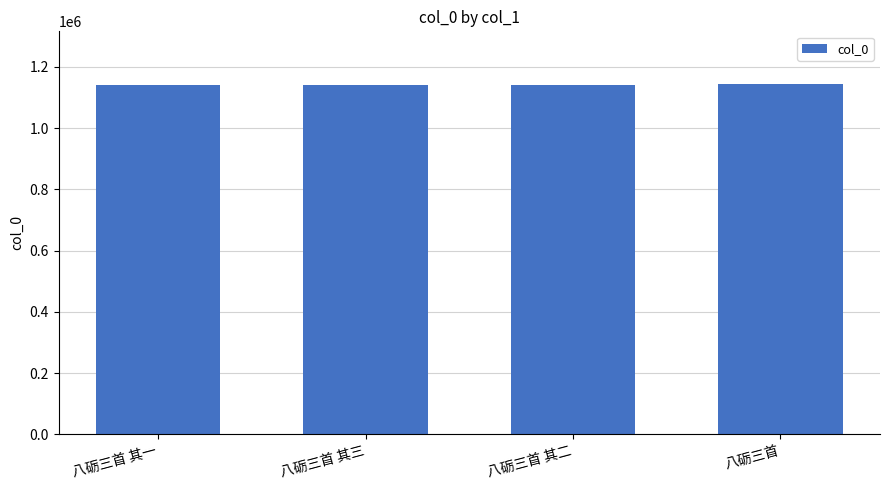

What is the label of the 2nd bar from the right?

八砺三首 其二